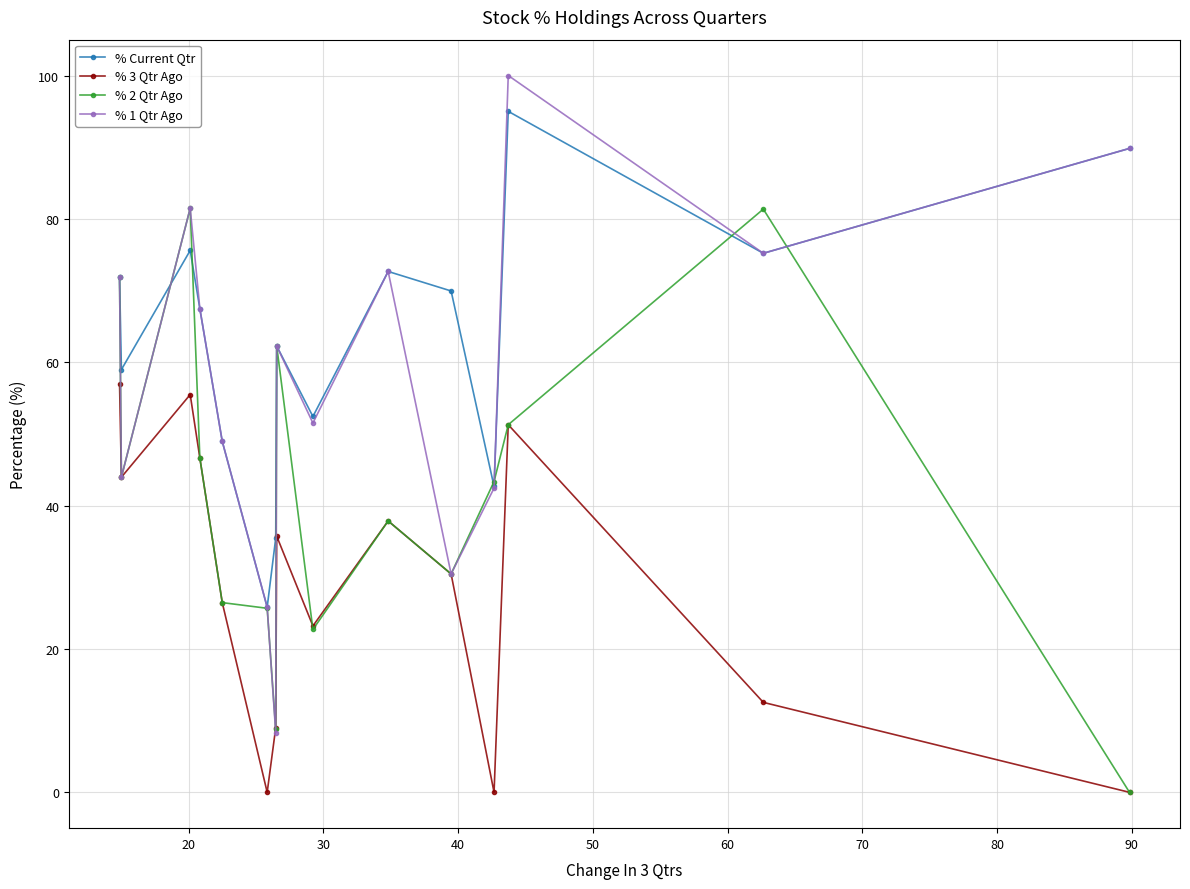

What is the maximum value shown in the chart?

100.0